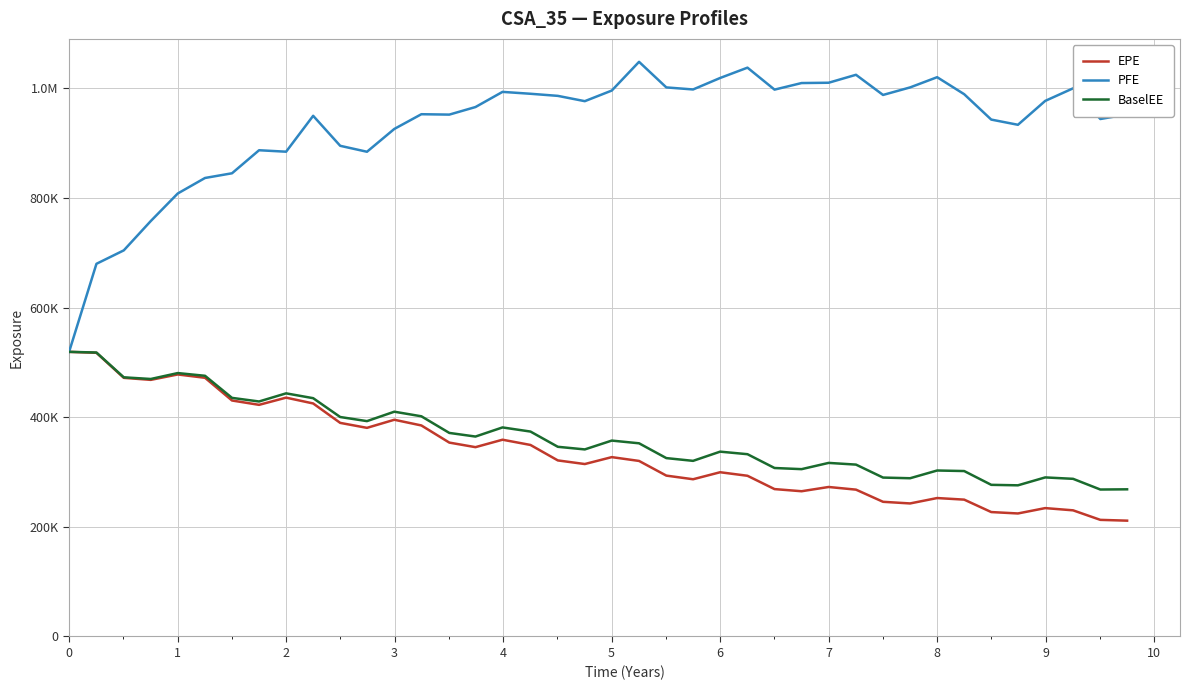

What are all the series names shown in the legend?

EPE, PFE, BaselEE